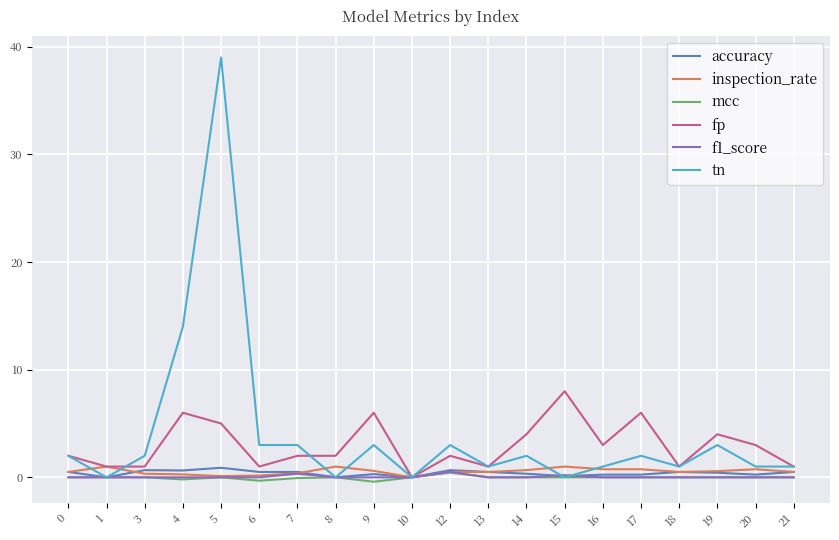

Which series has the widest spread of values?

tn